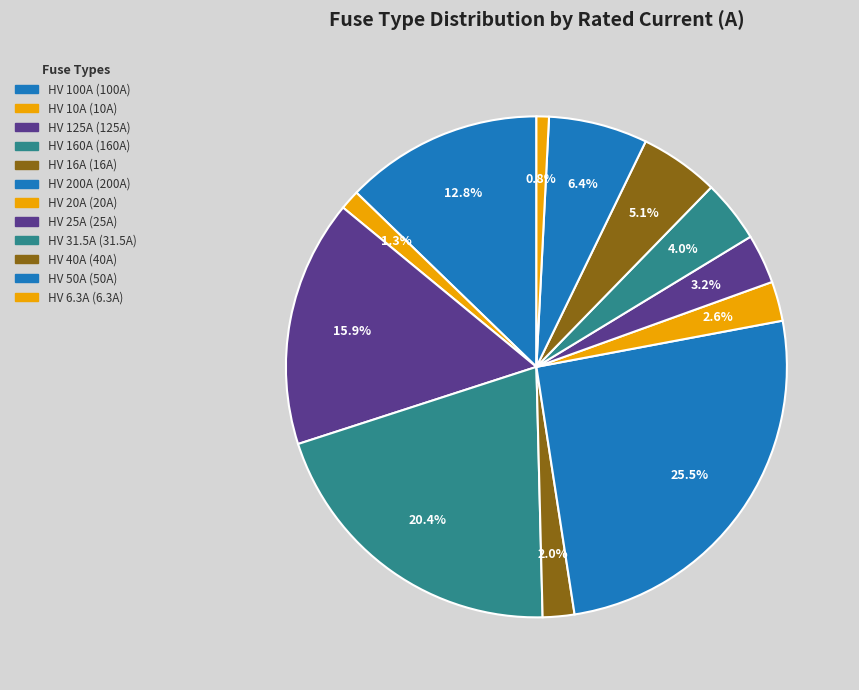

How many segments does this pie chart have?

12